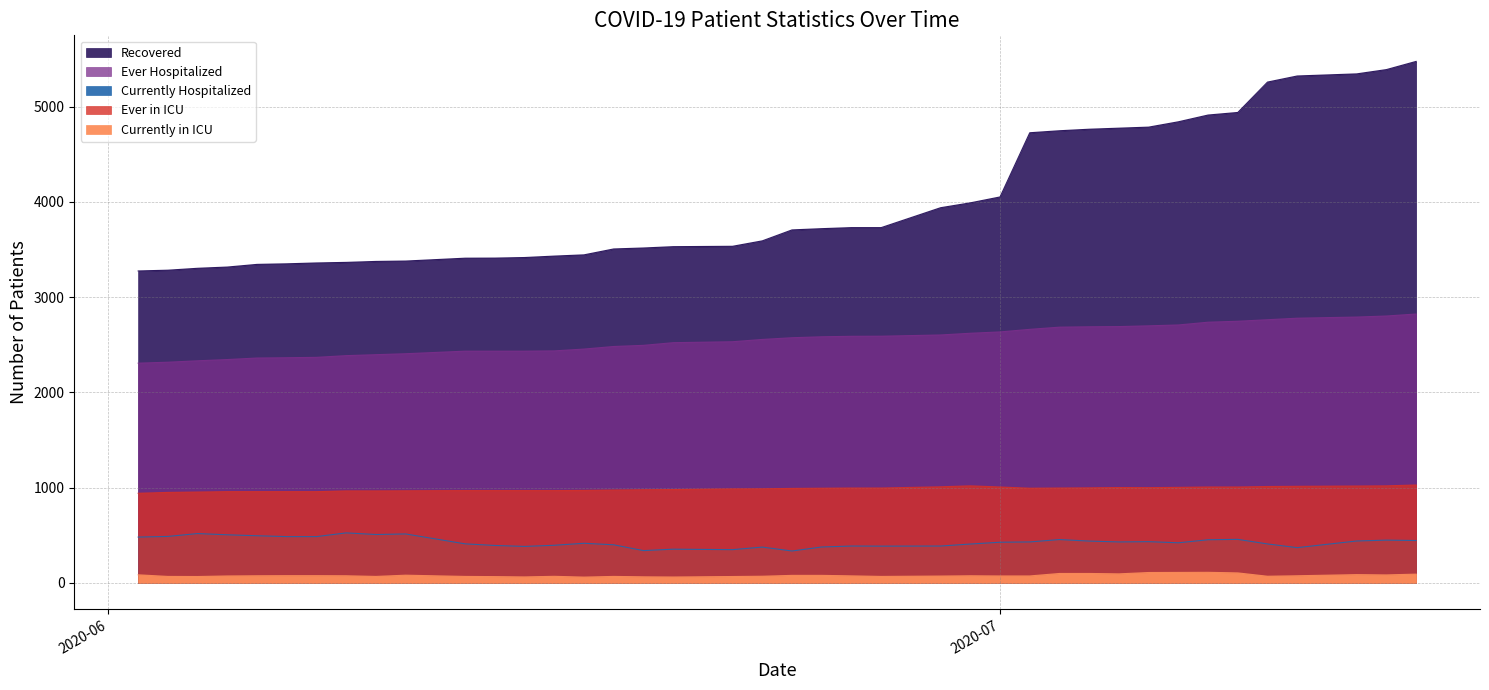

How many values in the Ever Hospitalized series exceed 2574?

19